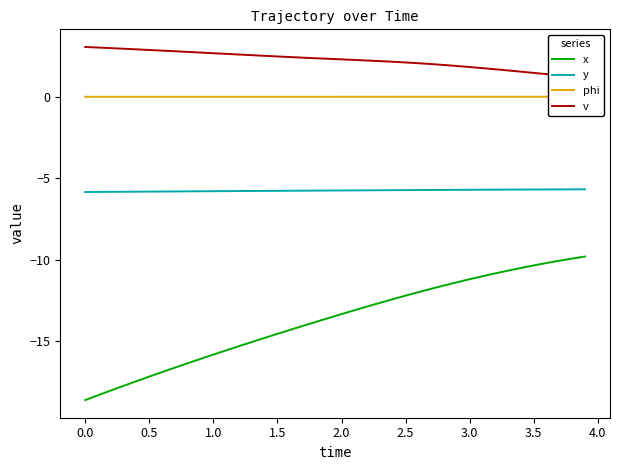

What is the minimum value for y?

-5.8